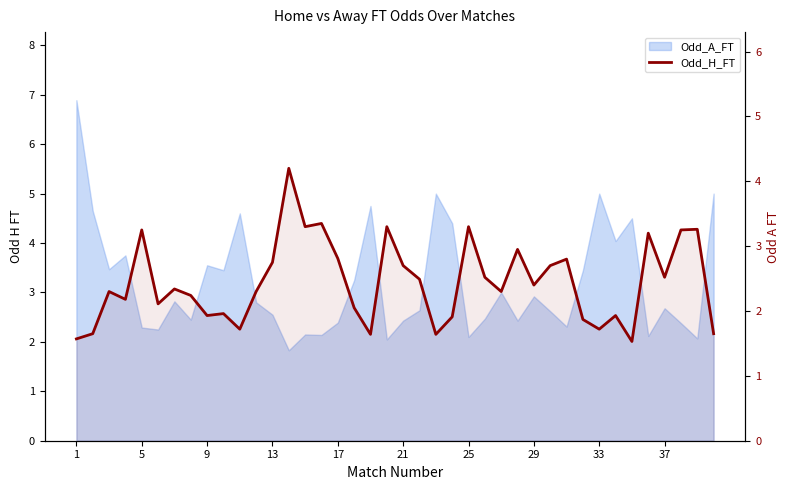

What is the sum of the values at 29 and 10?

4.4